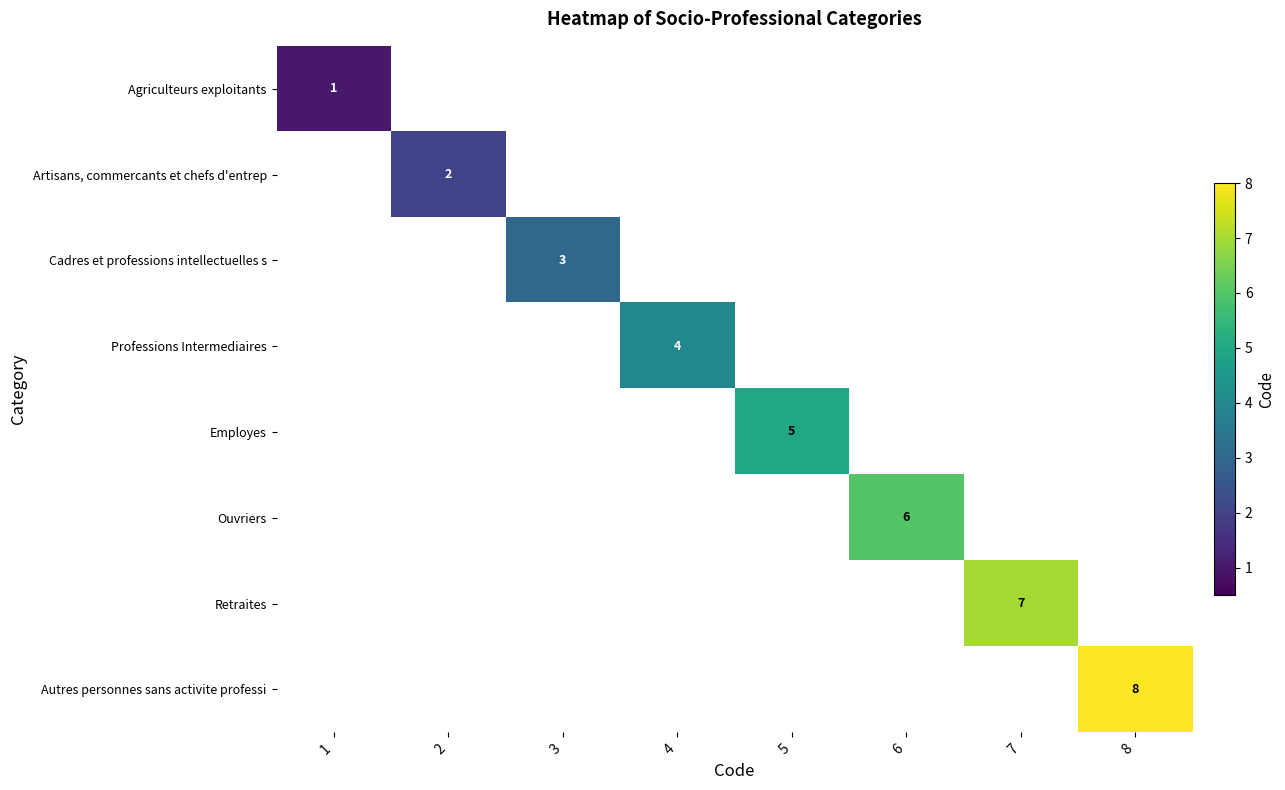

Count the number of data series in this chart.

8